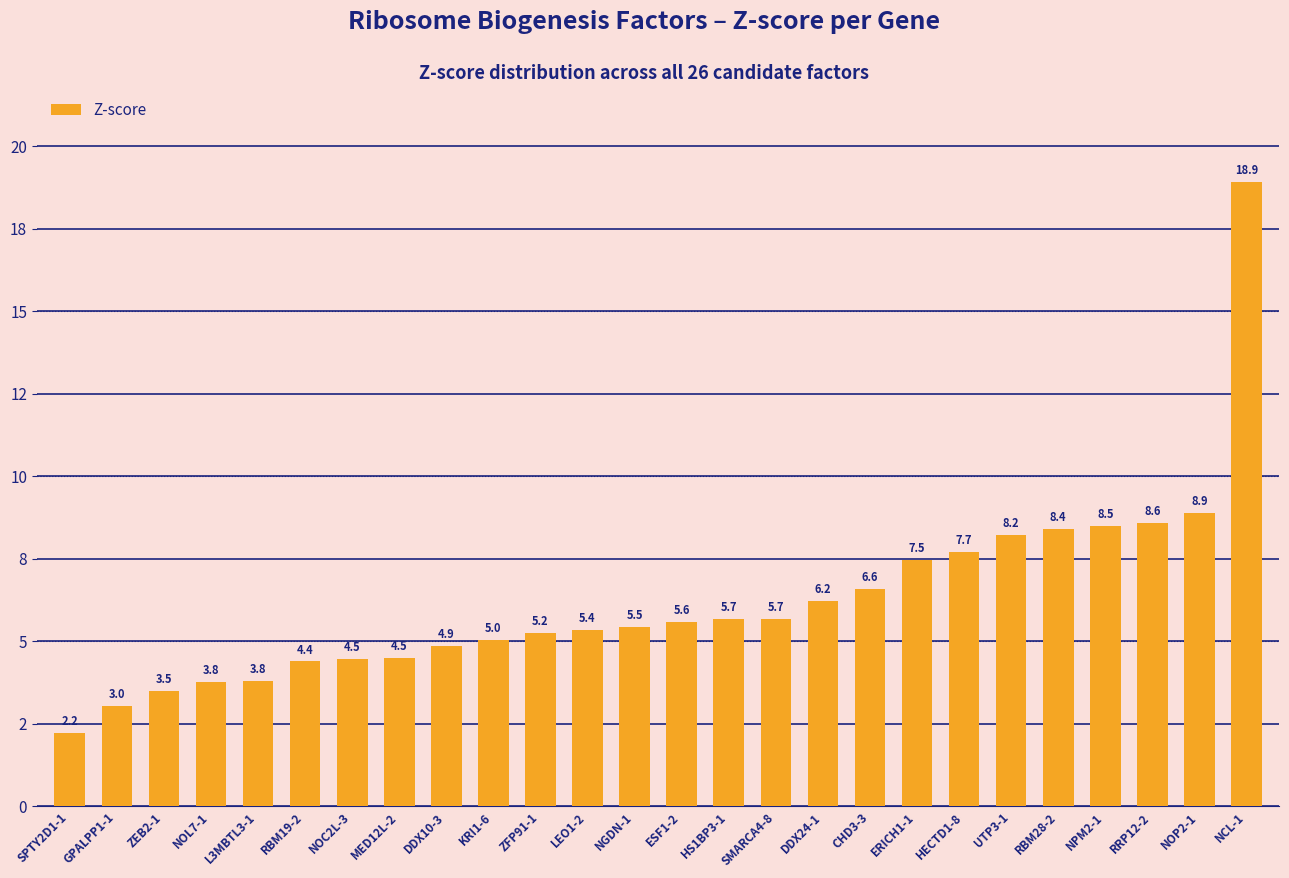

Rank the categories by value from highest to lowest.

NCL-1, NOP2-1, RRP12-2, NPM2-1, RBM28-2, UTP3-1, HECTD1-8, ERICH1-1, CHD3-3, DDX24-1, SMARCA4-8, HS1BP3-1, ESF1-2, NGDN-1, LEO1-2, ZFP91-1, KRI1-6, DDX10-3, MED12L-2, NOC2L-3, RBM19-2, L3MBTL3-1, NOL7-1, ZEB2-1, GPALPP1-1, SPTY2D1-1